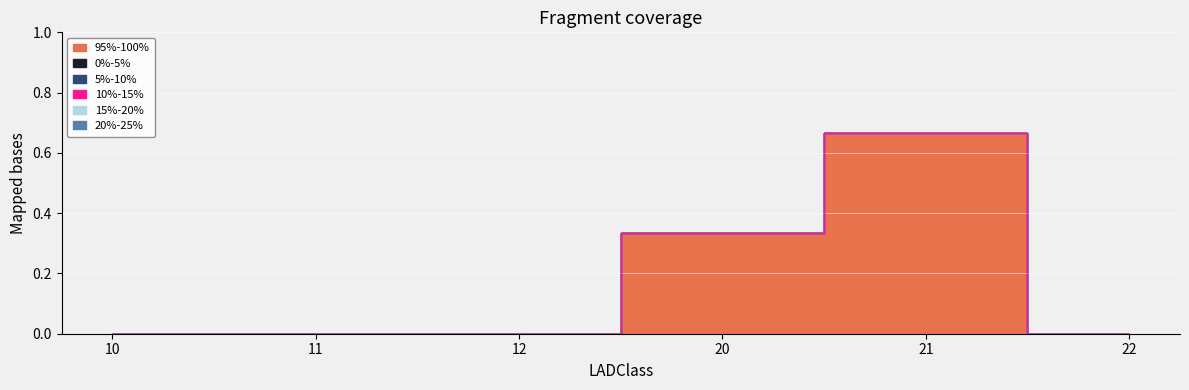

What are all the series names shown in the legend?

95%-100%, 0%-5%, 5%-10%, 10%-15%, 15%-20%, 20%-25%